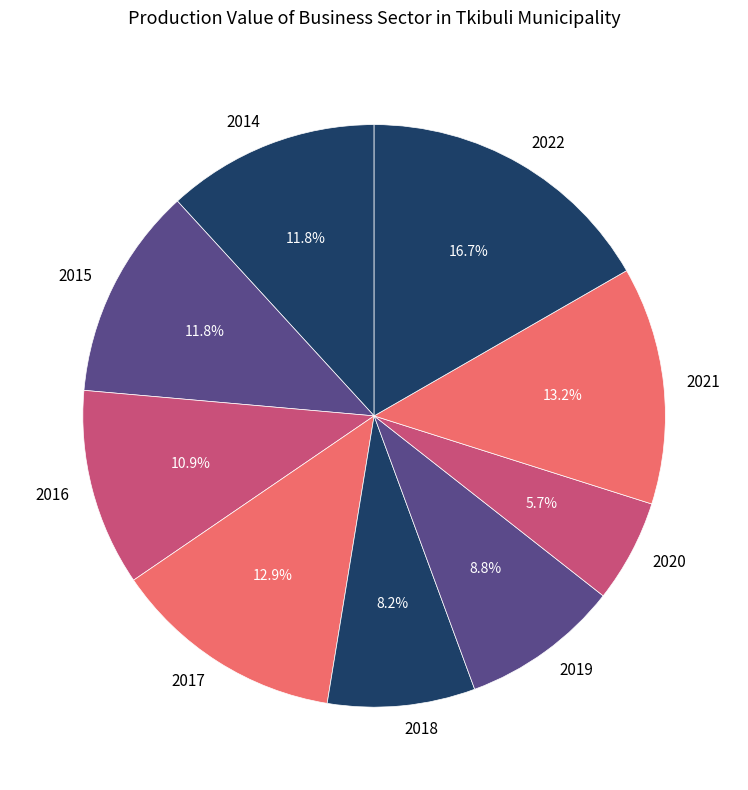

Count the number of slices in the pie.

9